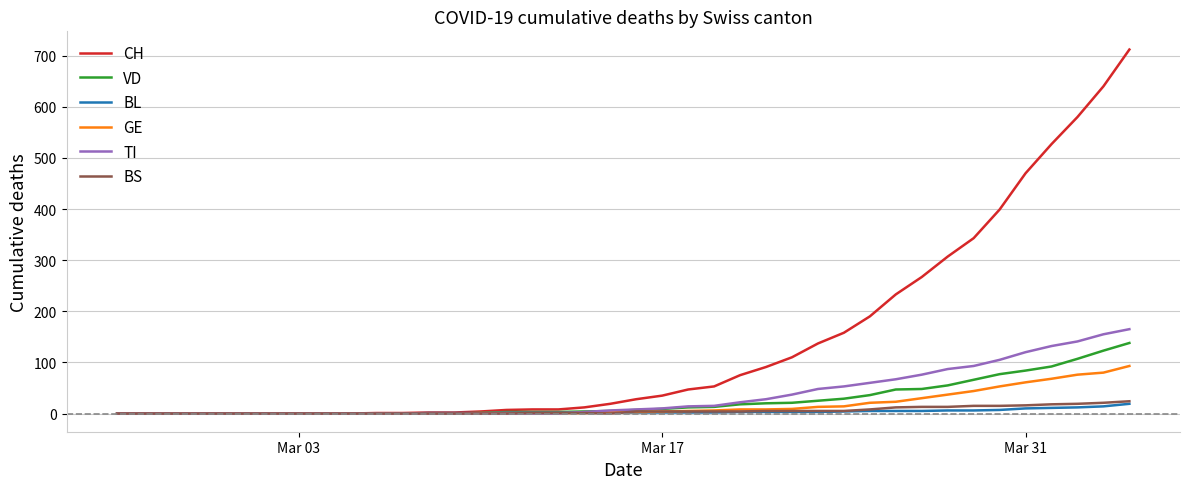

What is the difference between the maximum and minimum values in the BS series?

24